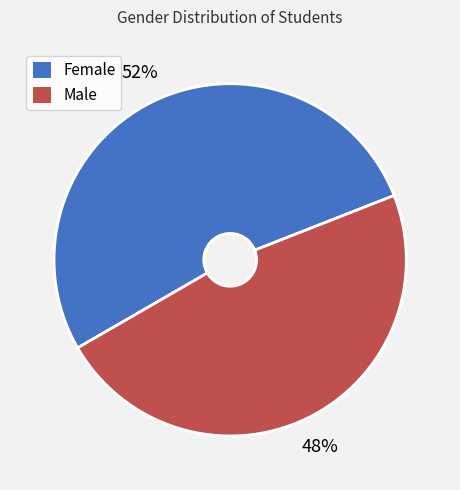

Does Female represent more than half of the total?

Yes